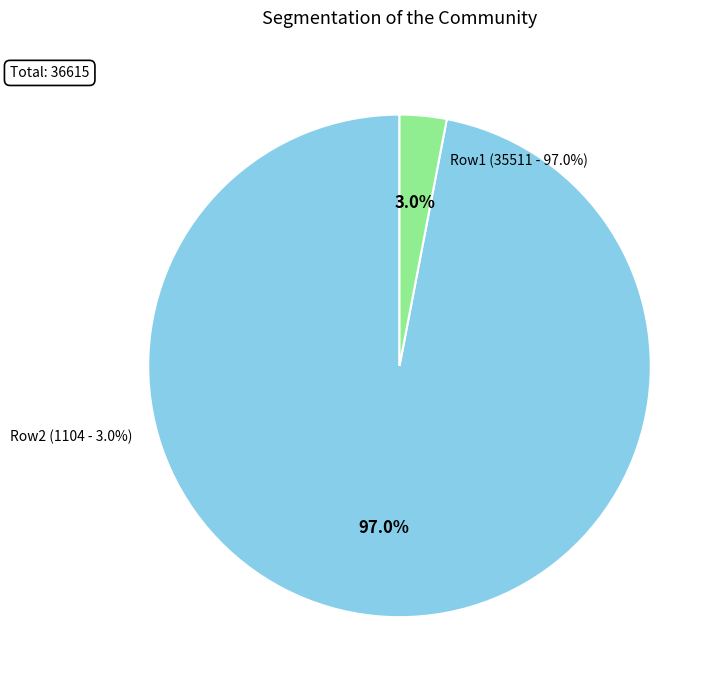

Is there any slice that represents more than half of the pie?

No